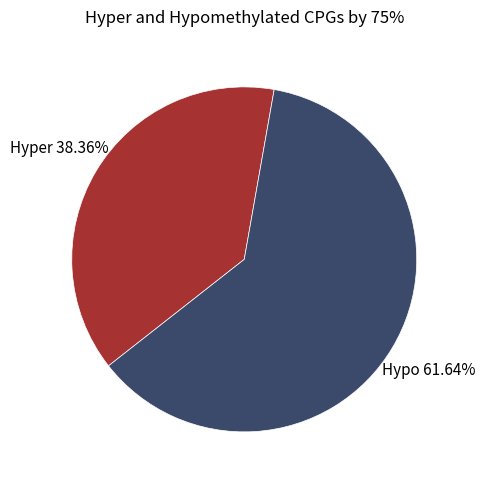

Is there a majority slice in this chart?

Yes